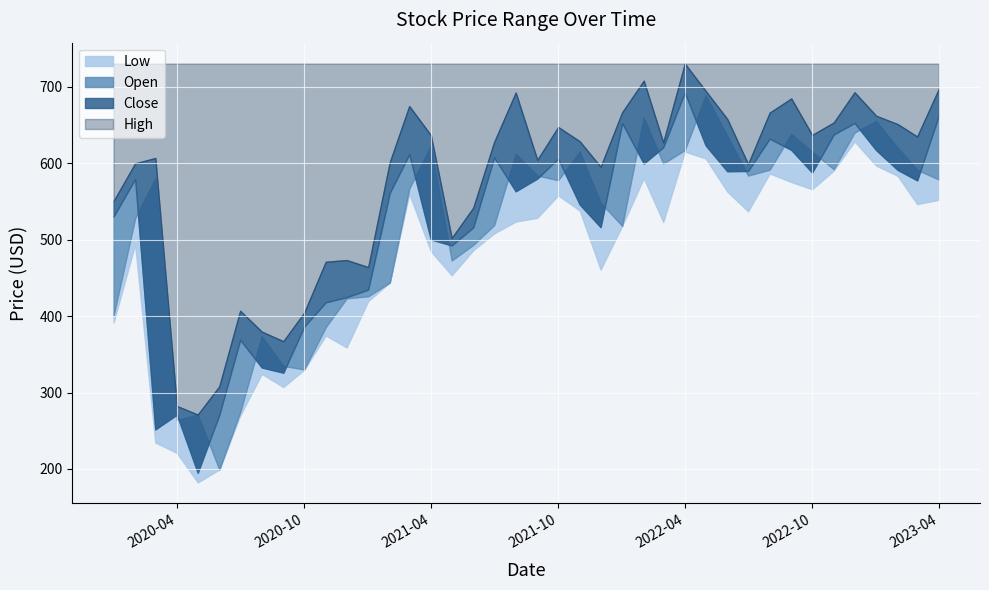

True or false: Open has more than 0 points higher than both neighbors.

True